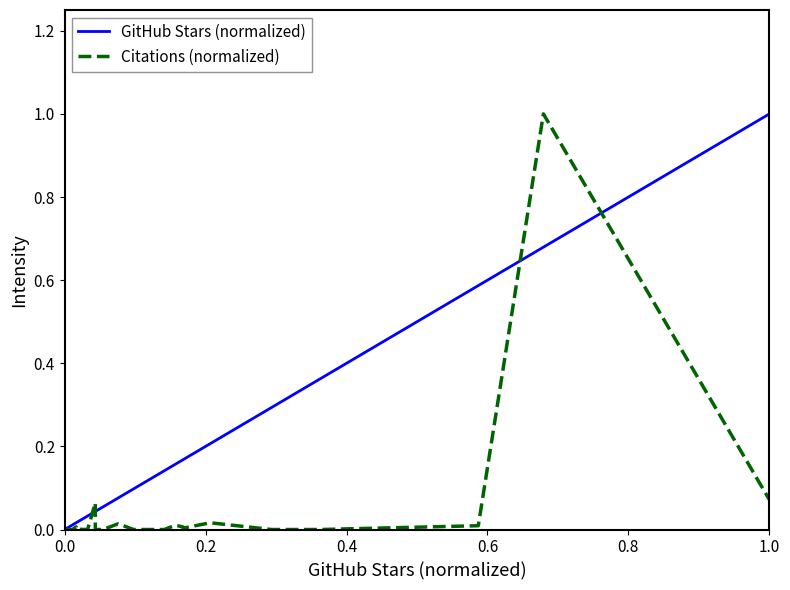

How many times do Citations (normalized) and GitHub Stars (normalized) cross each other?

4